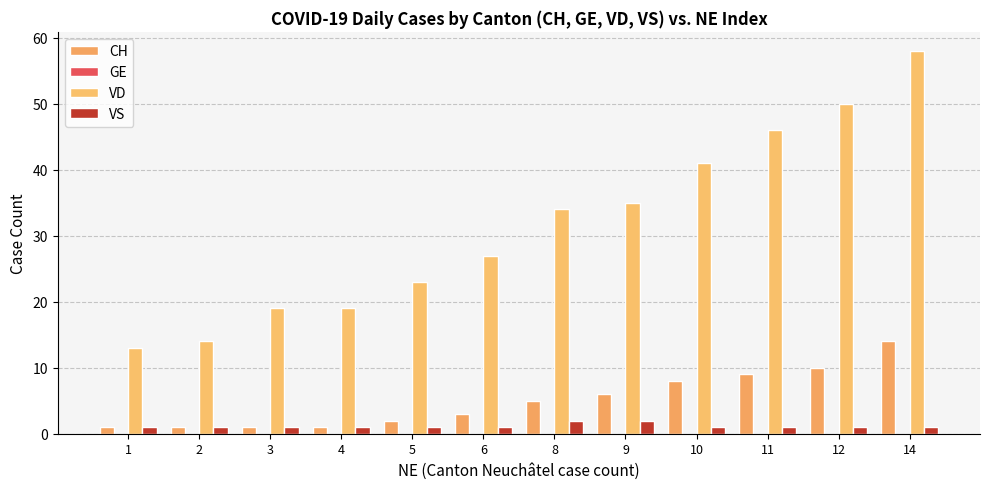

Does the chart contain stacked bars?

No